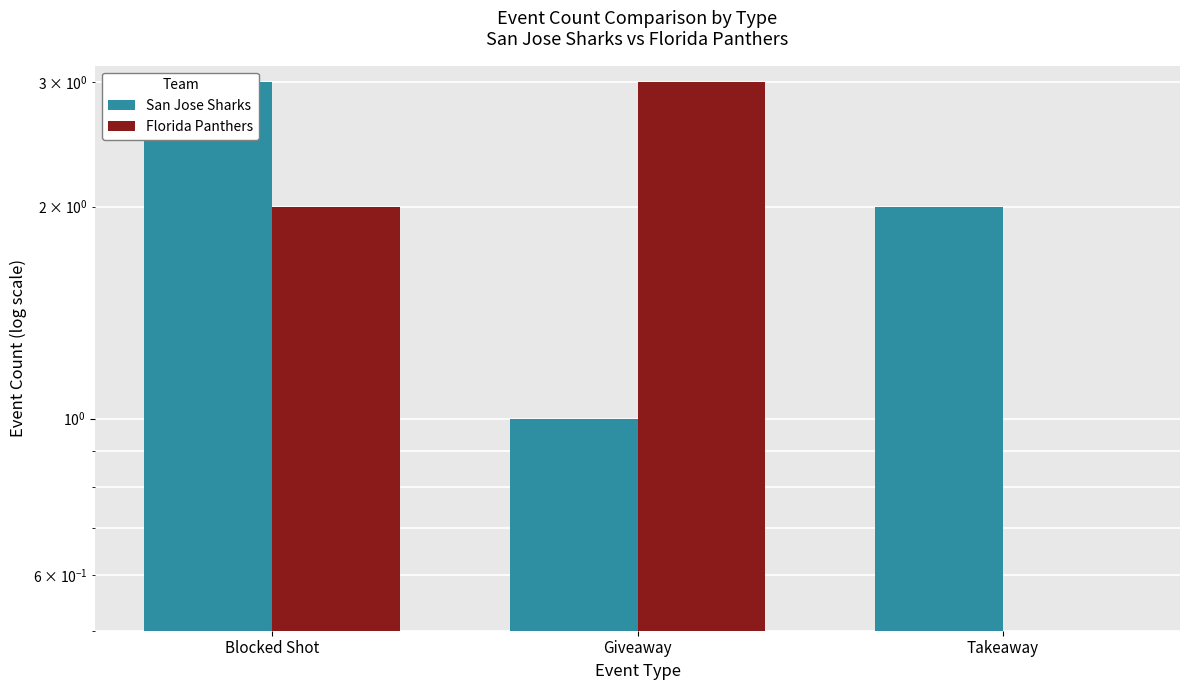

Count the Florida Panthers values in the range 0 to 3.

3